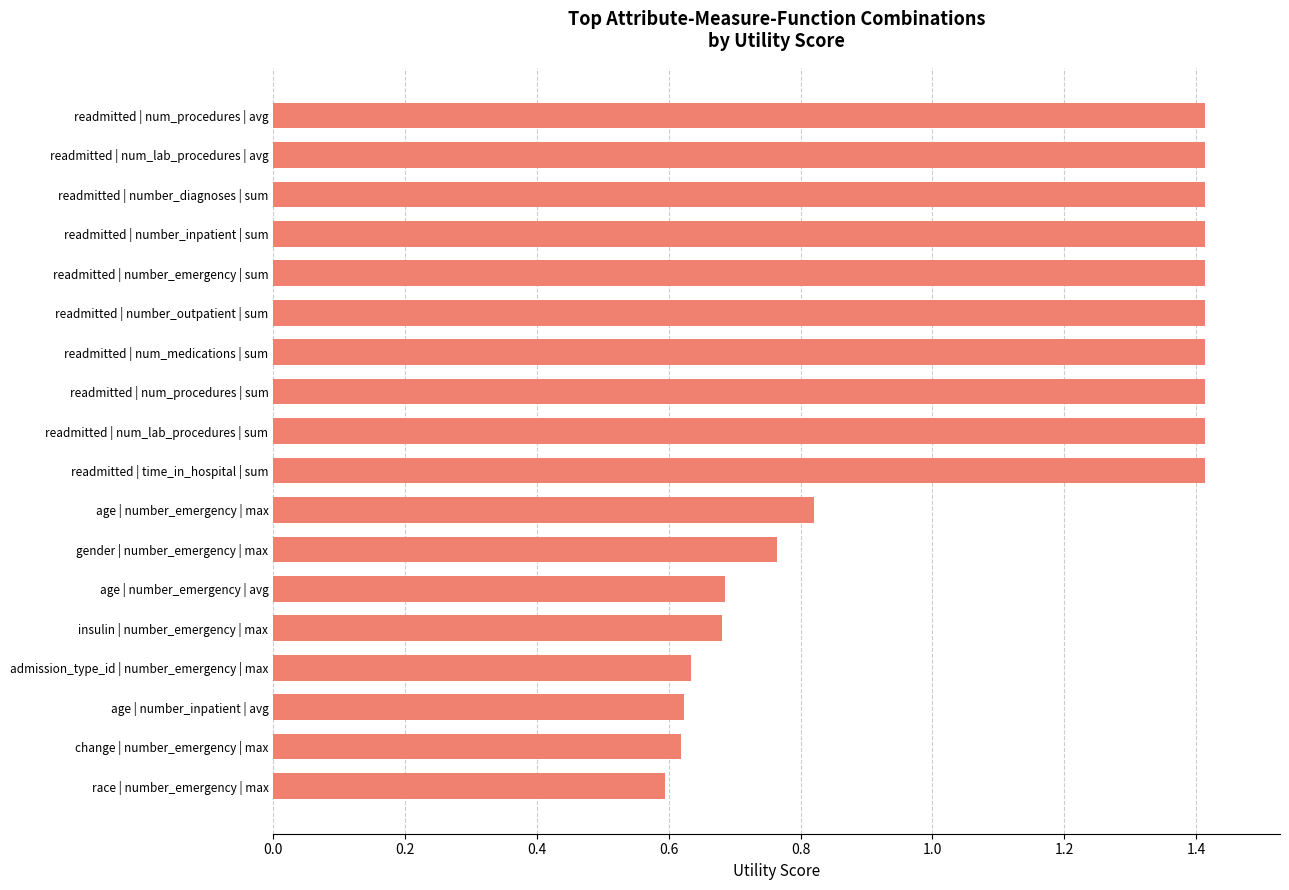

What is the sum of all values?

19.6